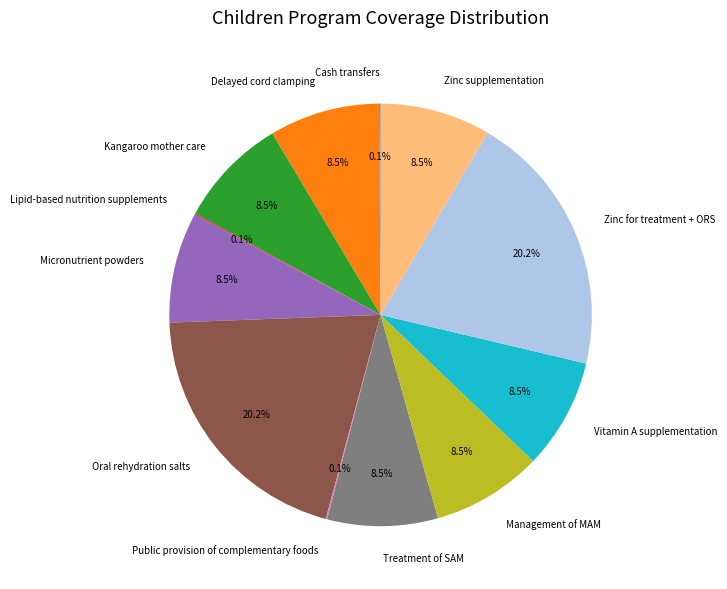

Does Zinc supplementation represent more than half of the total?

No